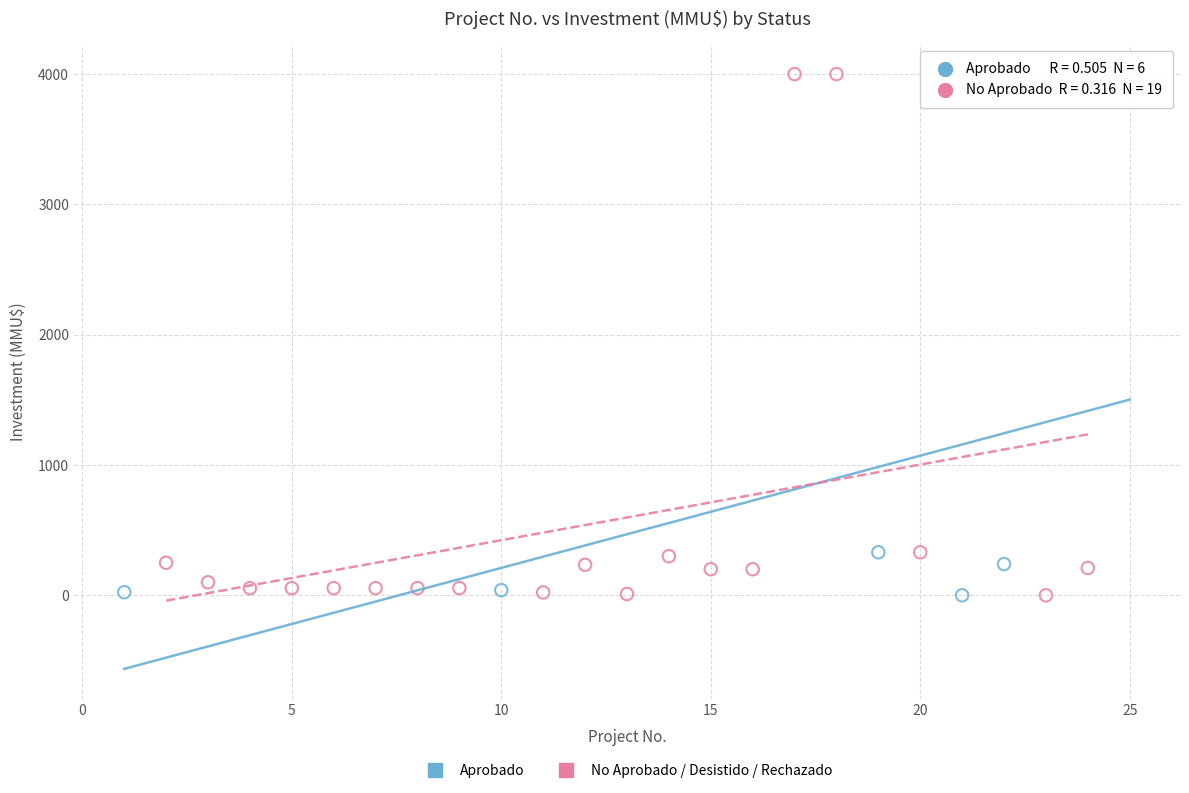

Which series has the largest Y range (max minus min)?

No Aprobado / Desistido / Rechazado